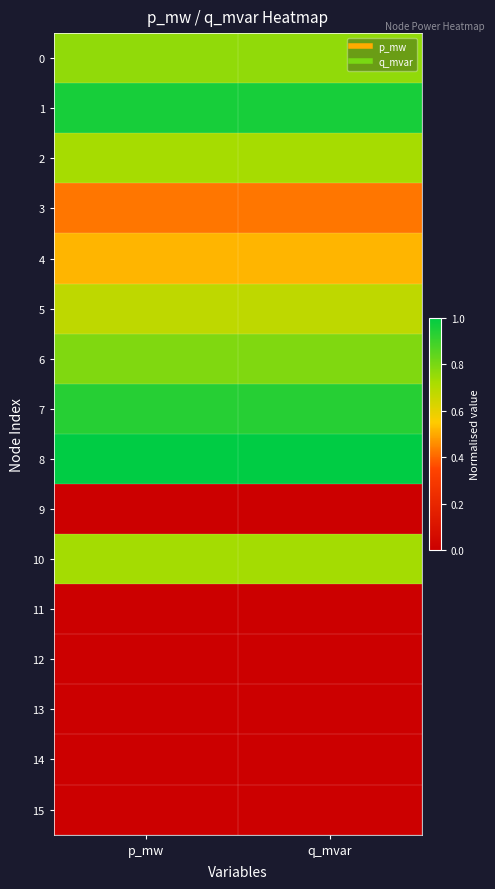

Reading left to right, list all the values displayed in this chart.

0: p_mw=0.8	q_mvar=0.8
1: p_mw=1.0	q_mvar=1.0
2: p_mw=0.7	q_mvar=0.7
3: p_mw=0.4	q_mvar=0.4
4: p_mw=0.5	q_mvar=0.5
5: p_mw=0.7	q_mvar=0.7
6: p_mw=0.8	q_mvar=0.8
7: p_mw=0.9	q_mvar=0.9
8: p_mw=1.0	q_mvar=1.0
9: p_mw=0.0	q_mvar=0.0
10: p_mw=0.7	q_mvar=0.7
11: p_mw=0.0	q_mvar=0.0
12: p_mw=0.0	q_mvar=0.0
13: p_mw=0.0	q_mvar=0.0
14: p_mw=0.0	q_mvar=0.0
15: p_mw=0.0	q_mvar=0.0